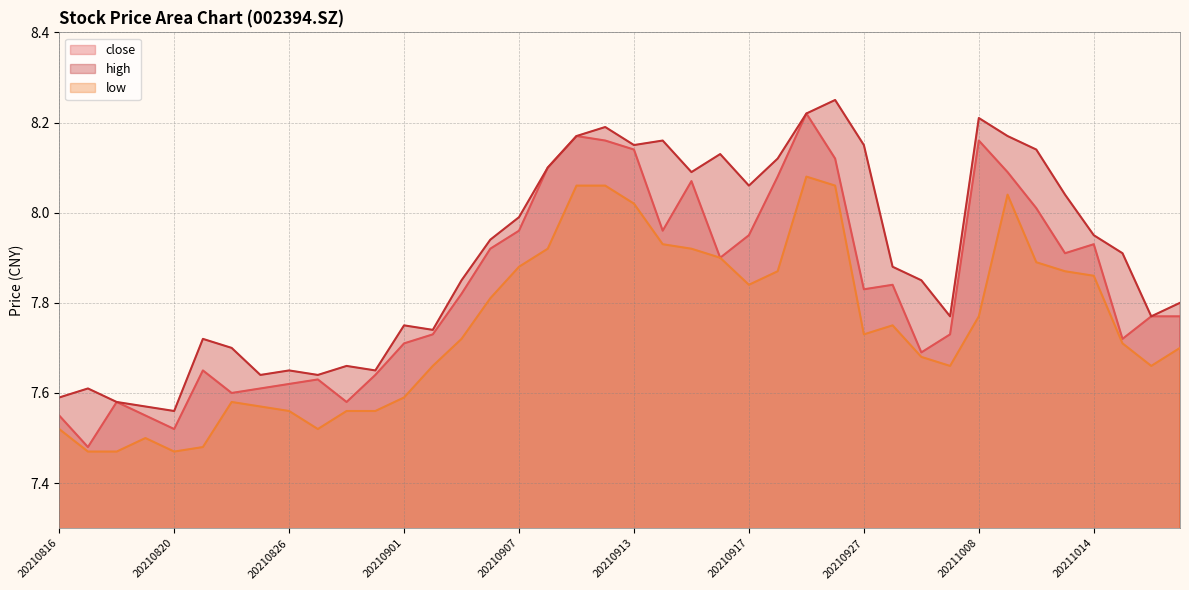

True or false: close and low intersect in this chart.

False